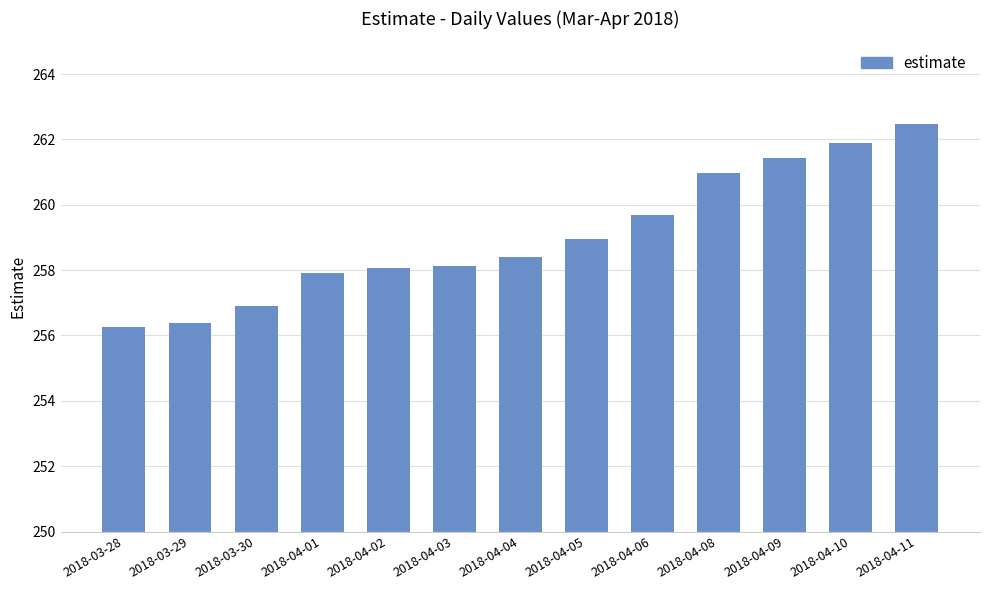

True or false: the data shows 256.3 at 2018-03-28.

True